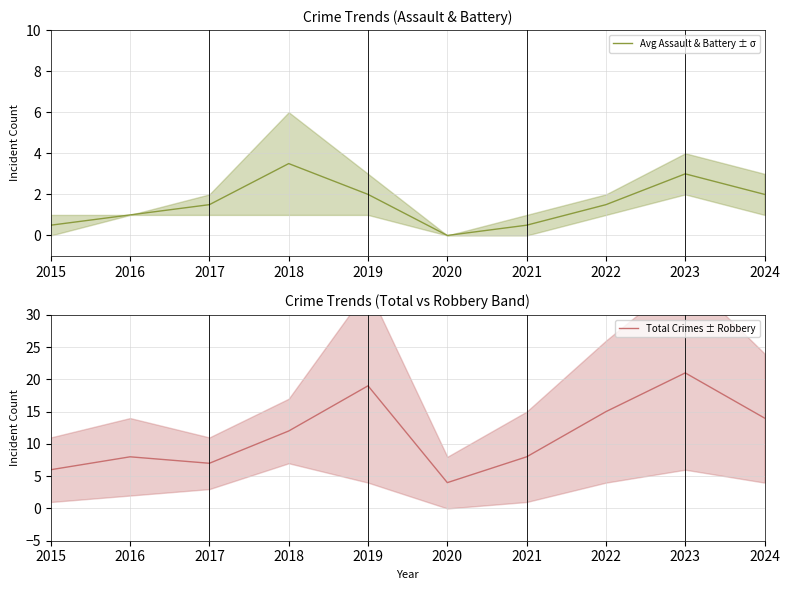

What is the spread (max minus min) of values at 2018?

8.5